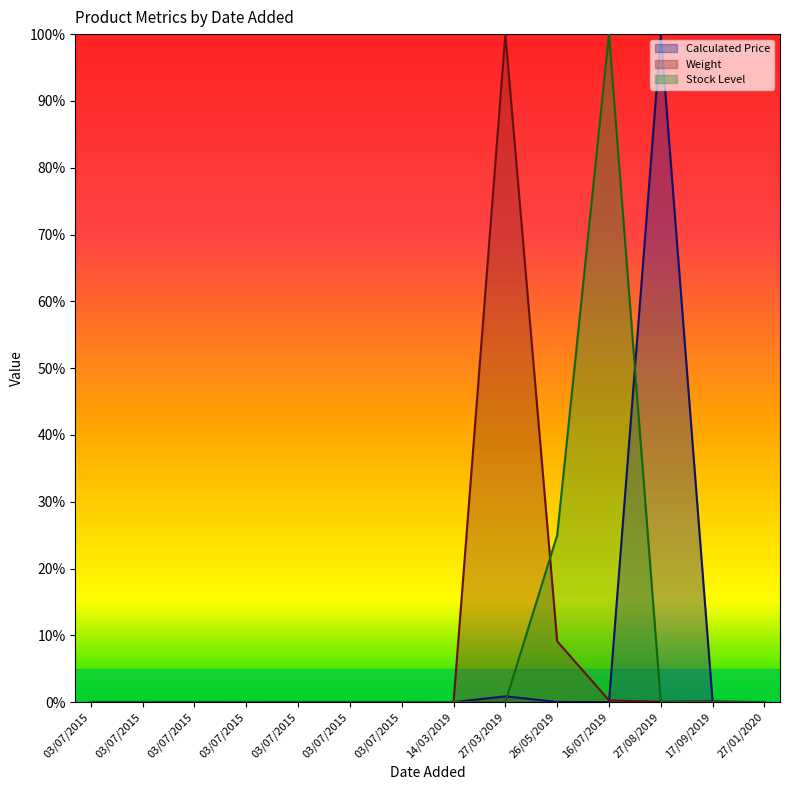

Is the value of Stock Level at 17/09/2019 greater than the value of Calculated Price at 03/07/2015?

No